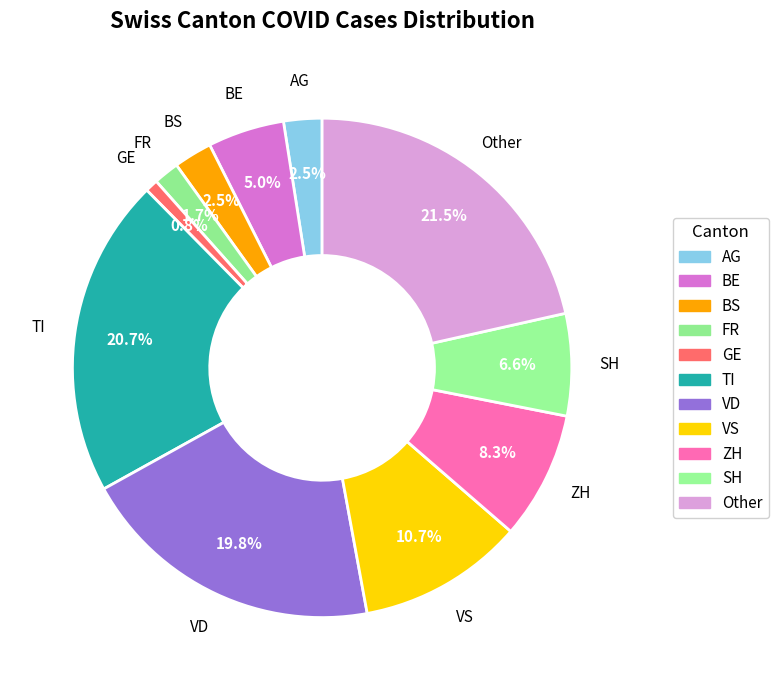

How many segments does this pie chart have?

11